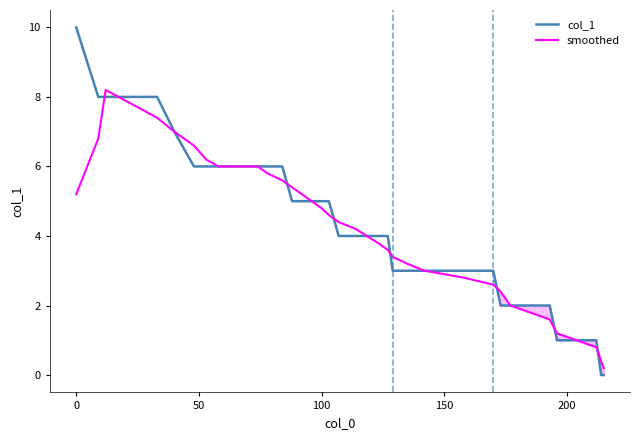

What is the highest value of the col_1 series?

10.0